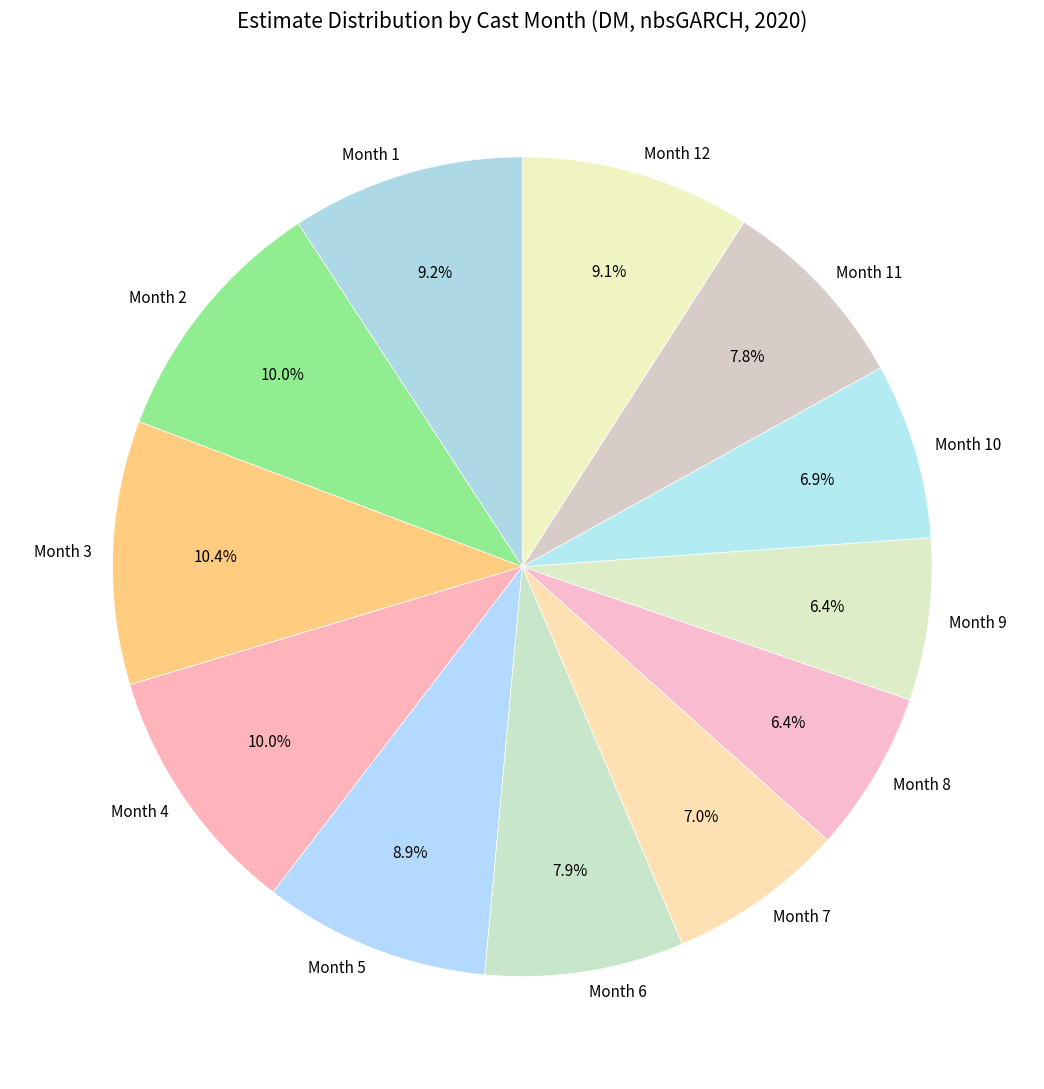

To the nearest percent, what portion does Month 4 represent?

10%